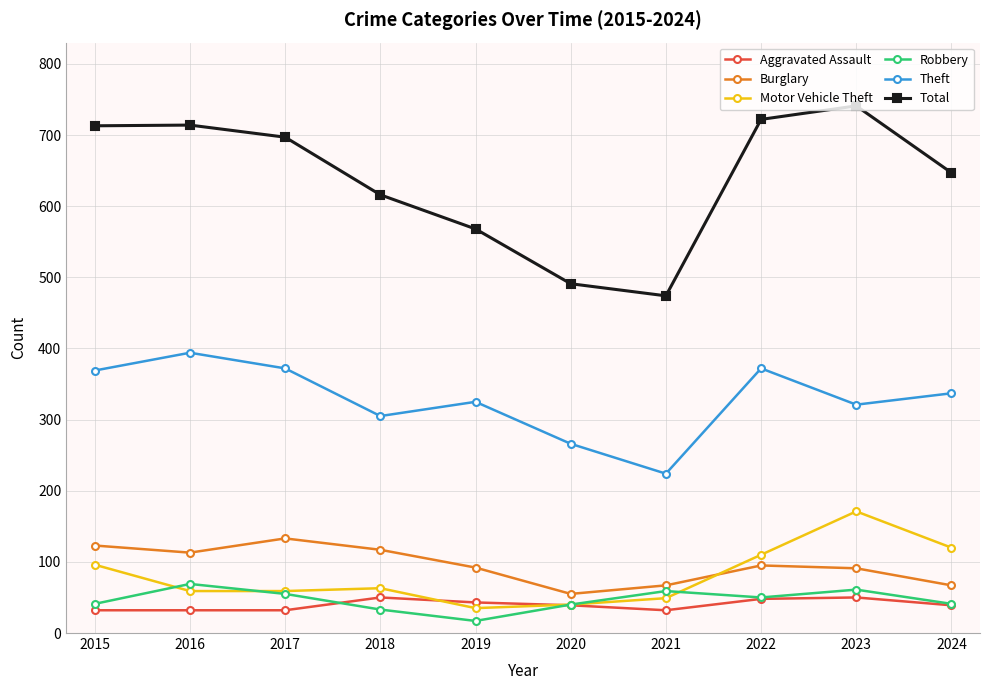

What is the difference between the Theft values at 2024 and 2022?

35